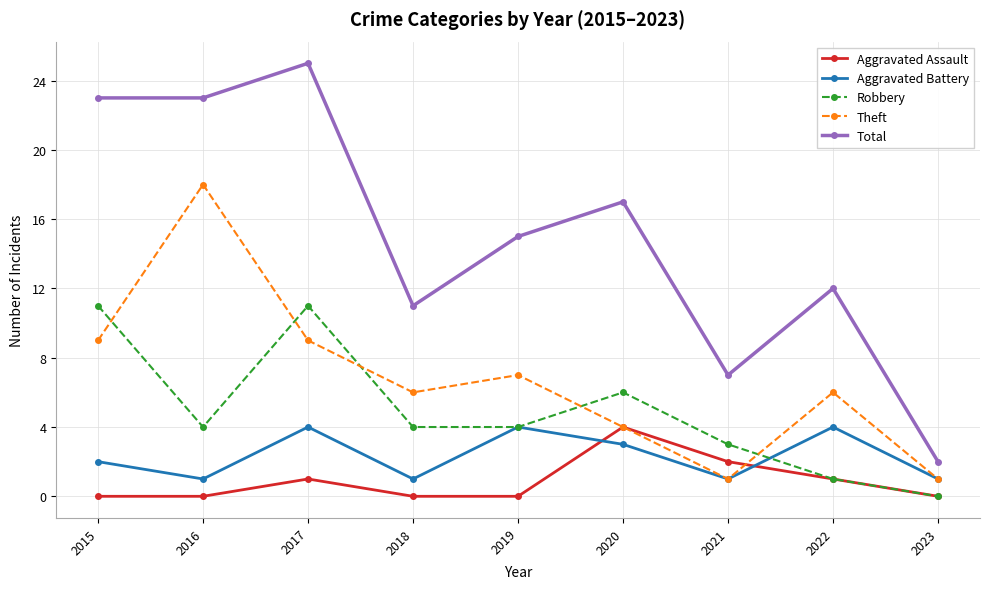

Count the Aggravated Assault values in the range 0 to 1.

7